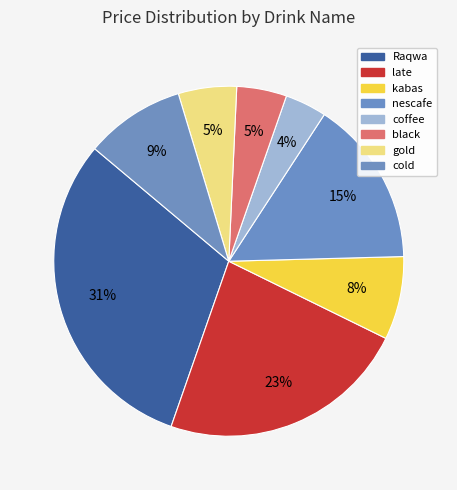

To the nearest percent, what percentage of the pie is gold?

5%